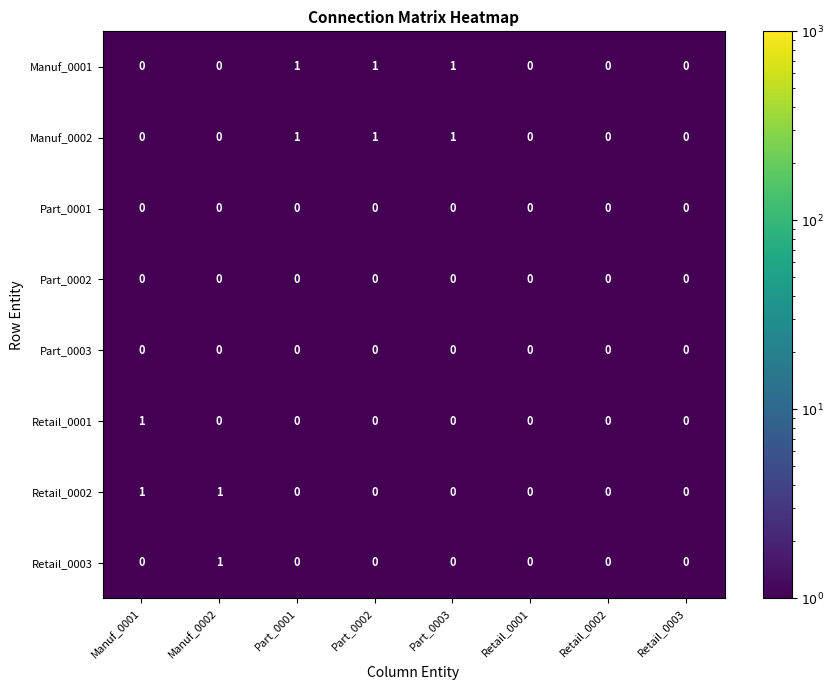

The value of Retail_0001 at Retail_0003 is 1. True or false?

False